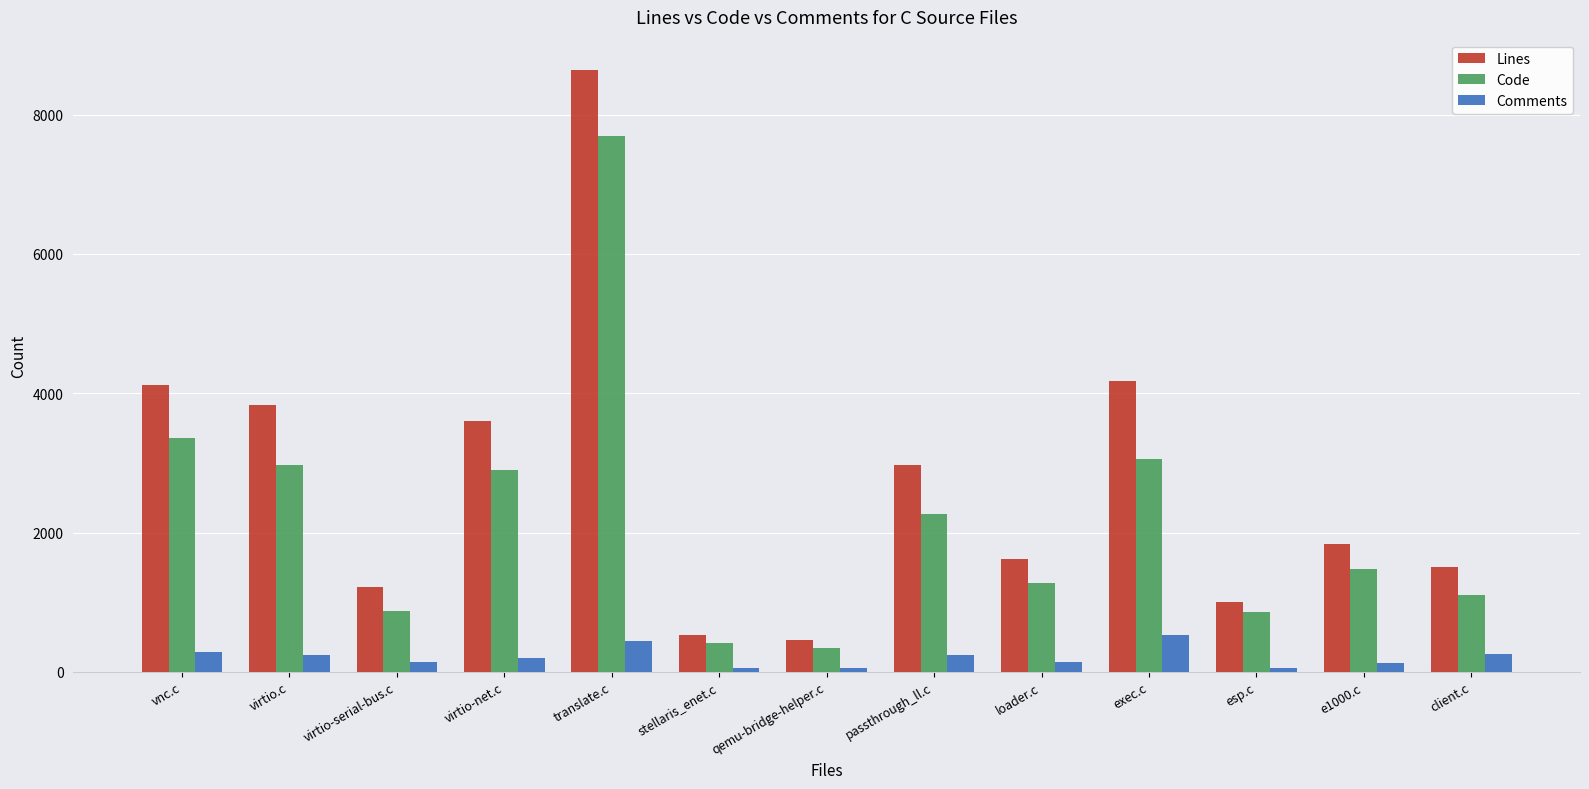

Which category has the highest value across all series?

translate.c